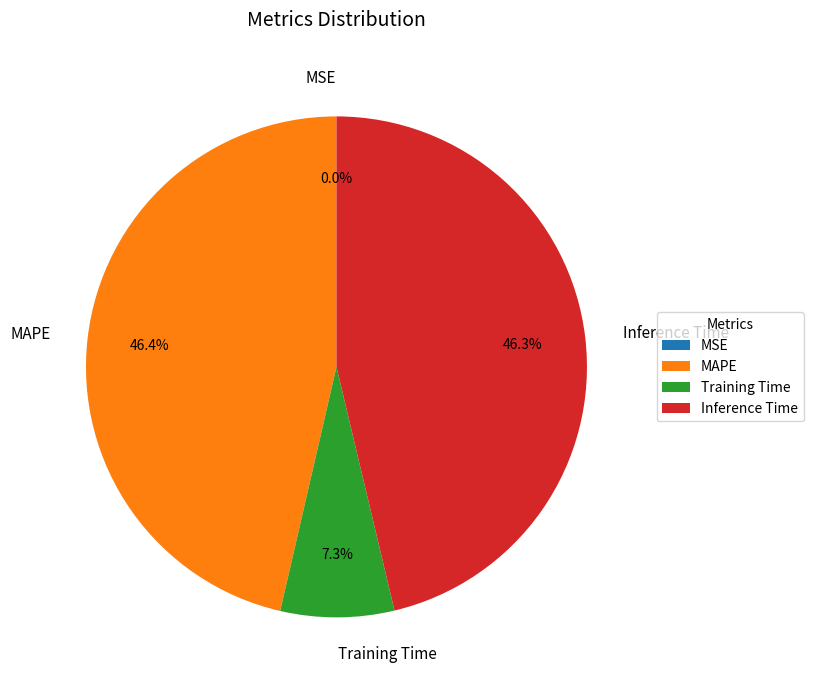

Is it true that MAPE is 46% of the pie?

True